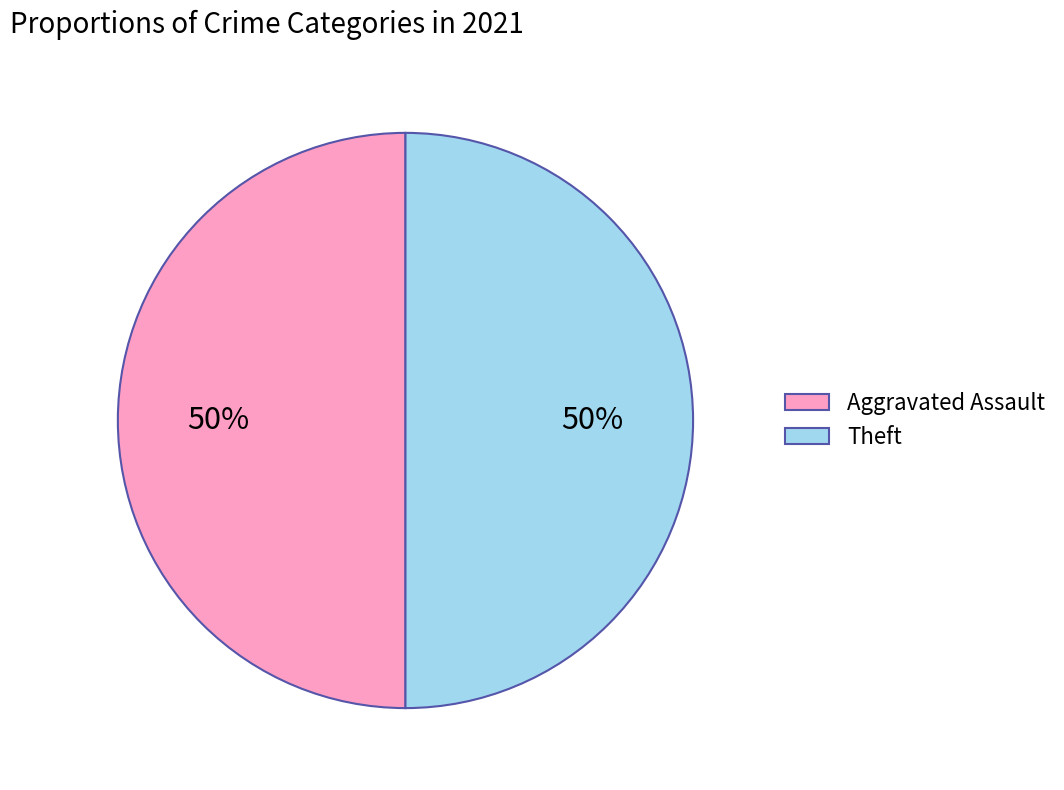

Combined, do Theft and Aggravated Assault account for over 50%?

Yes